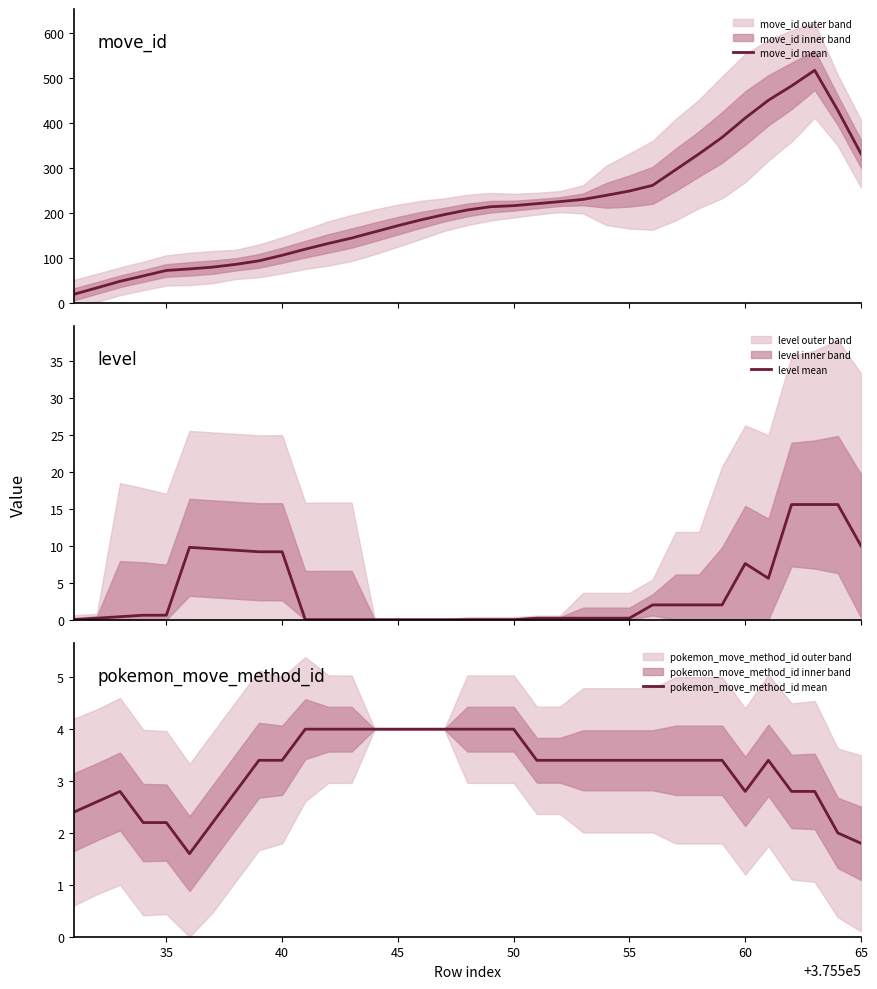

Does the chart have visible grid lines?

No